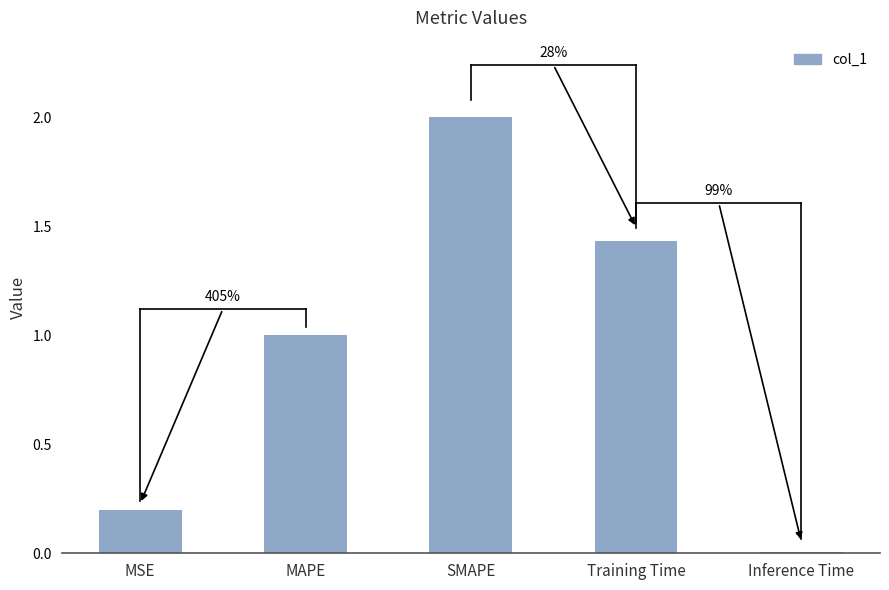

What value does the data have at SMAPE?

2.0